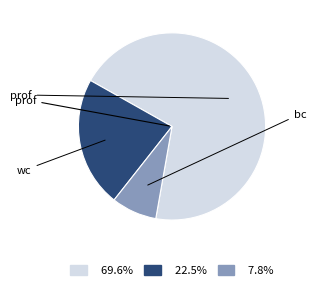

Does prof account for over 50% of the chart?

Yes